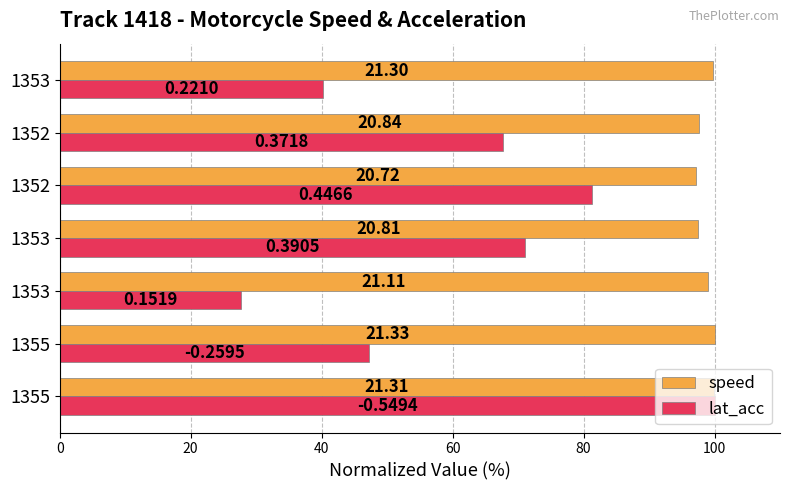

What are all the series names shown in the legend?

speed, lat_acc